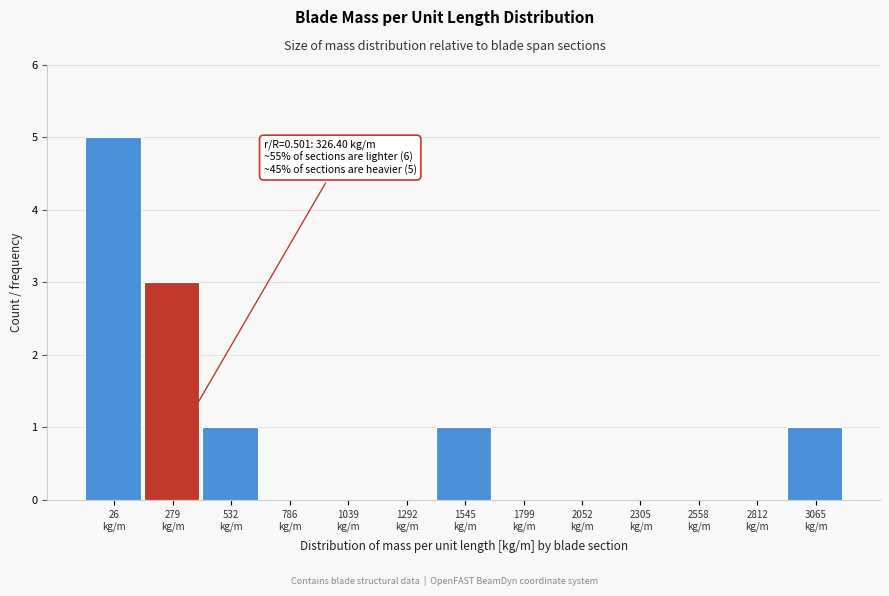

What is the sum of all values?

11